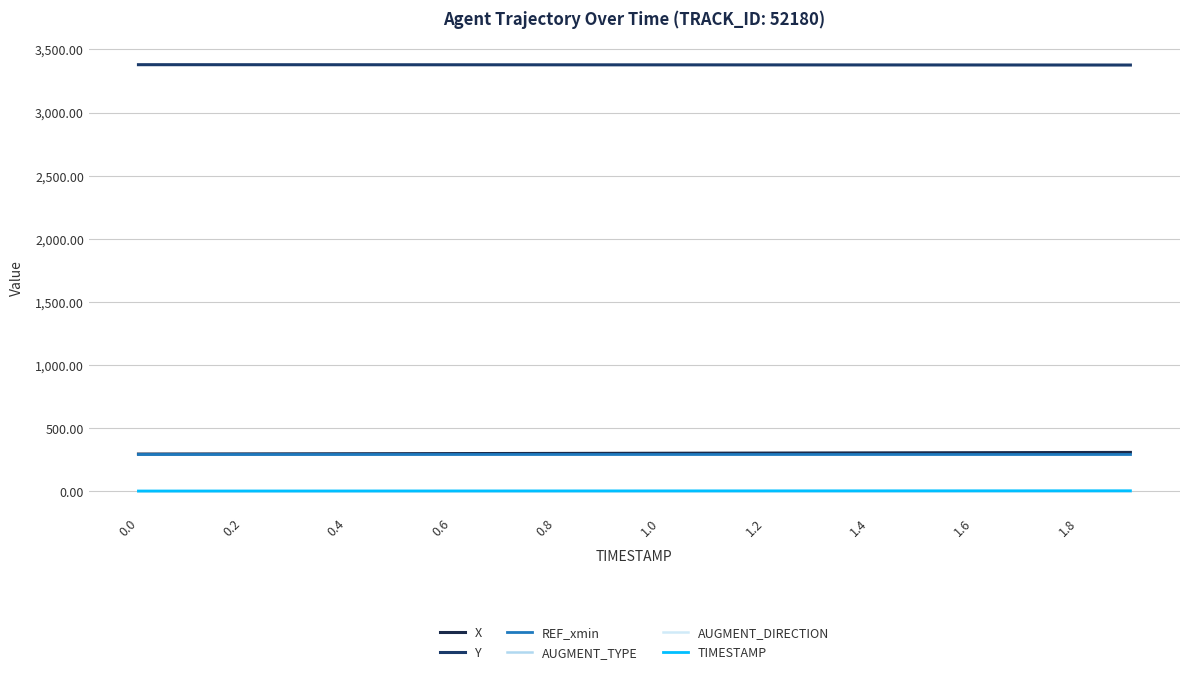

Does the chart have visible grid lines?

Yes